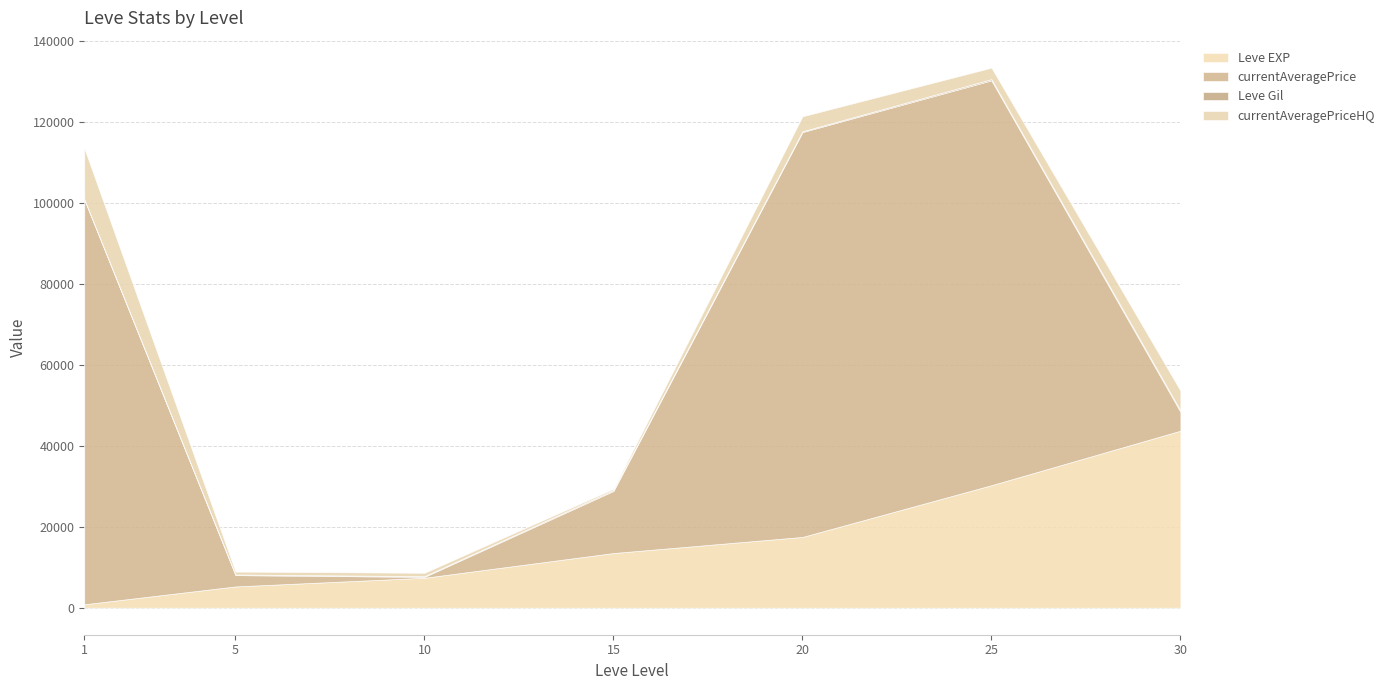

How many lines are shown in the chart?

4